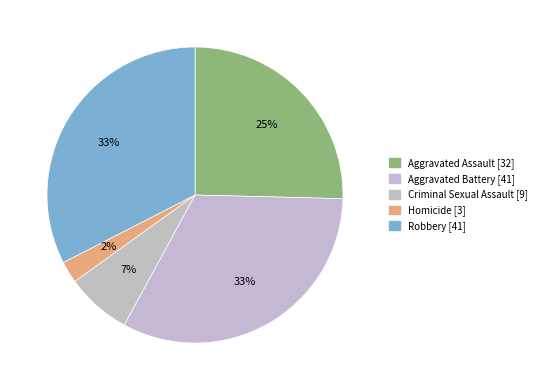

What is the smallest slice in the pie chart?

Homicide